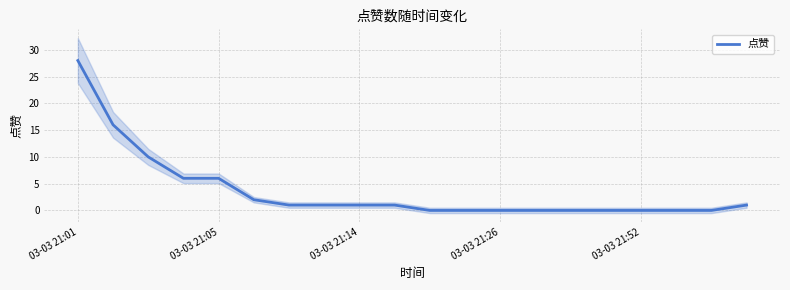

What is the maximum value for 点赞?

28